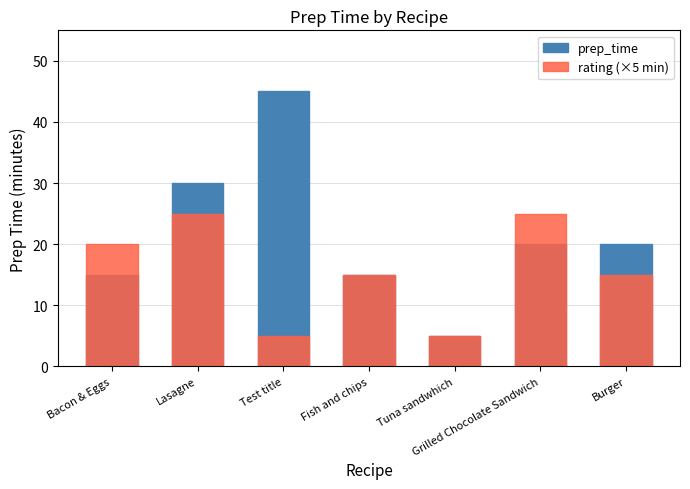

Reading left to right, what are all the values shown in this chart?

prep_time: 15	30	45	15	5	20	20
rating (×5 min): 20	25	5	15	5	25	15